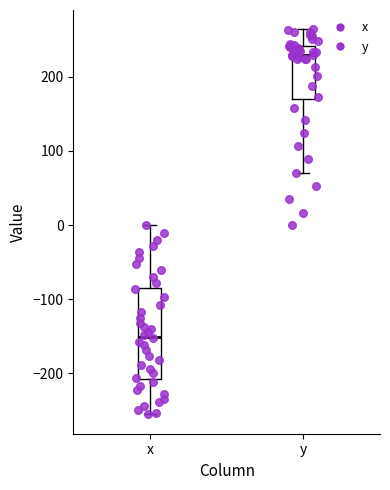

Reading left to right, transcribe this box plot: for each box, give where its median line is, the range the box spans, and where its two whiskers end, as read against the y-axis. The values are not printed on the chart, so give them approximately, as read against the axis.

x: median -150, box -210 to -80, whiskers -260 to 0
y: median 230, box 170 to 240, whiskers 70 to 260